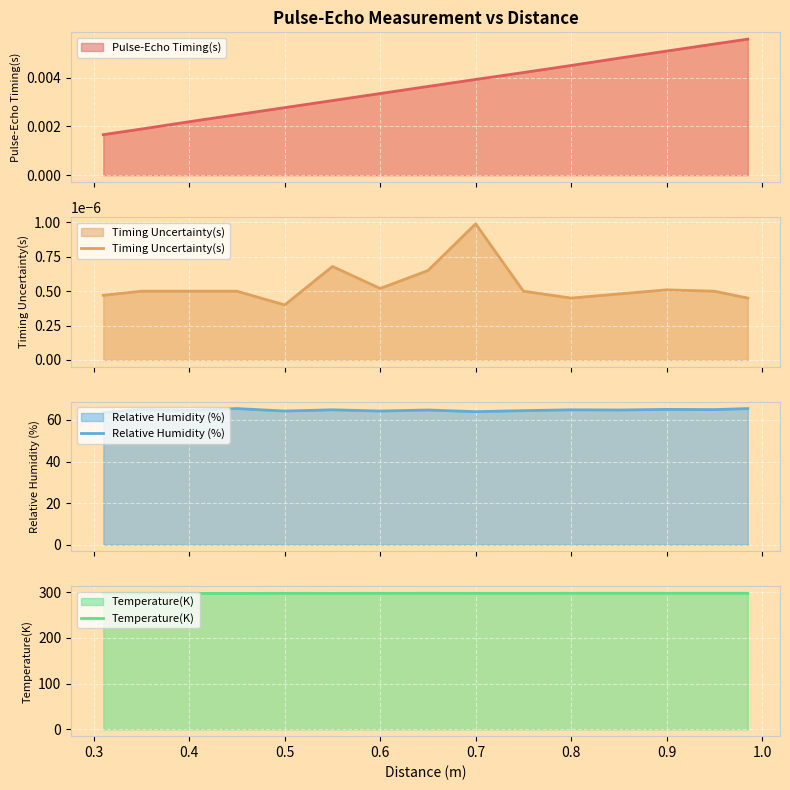

What is the maximum value for Relative Humidity (%)?

65.5